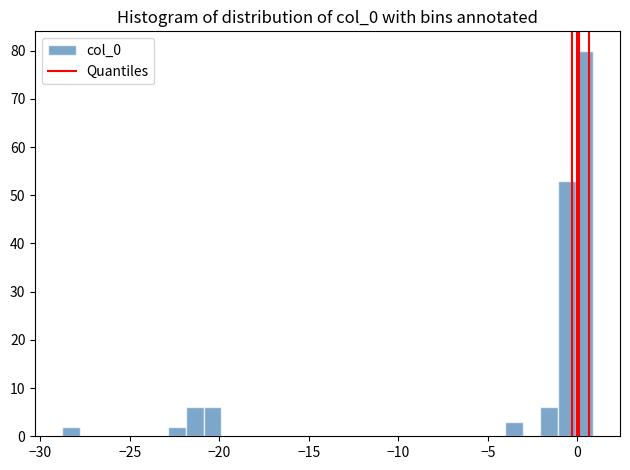

Around what value on the x-axis is the tallest bar? Give the approximate position of its centre, as read against the axis.

0.5